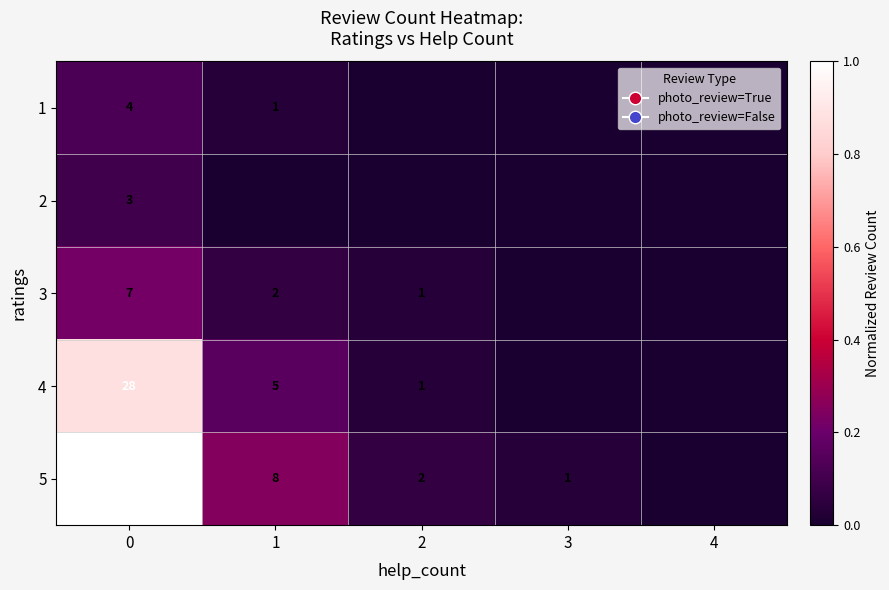

Is it true that 3 equals 9 at 0?

False